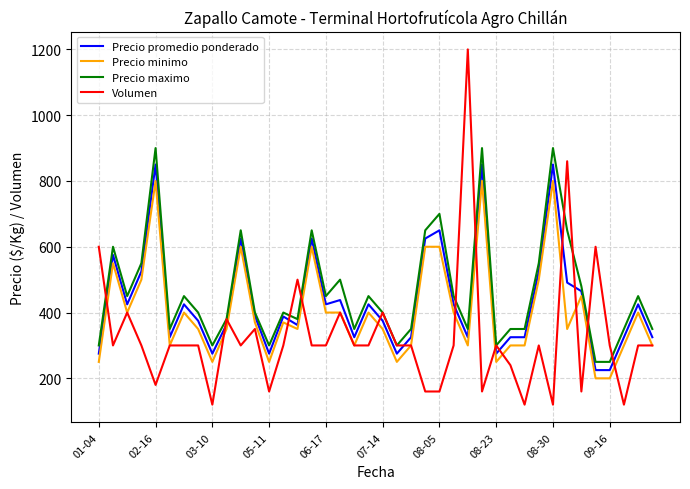

What are all the series names shown in the legend?

Precio promedio ponderado, Precio minimo, Precio maximo, Volumen